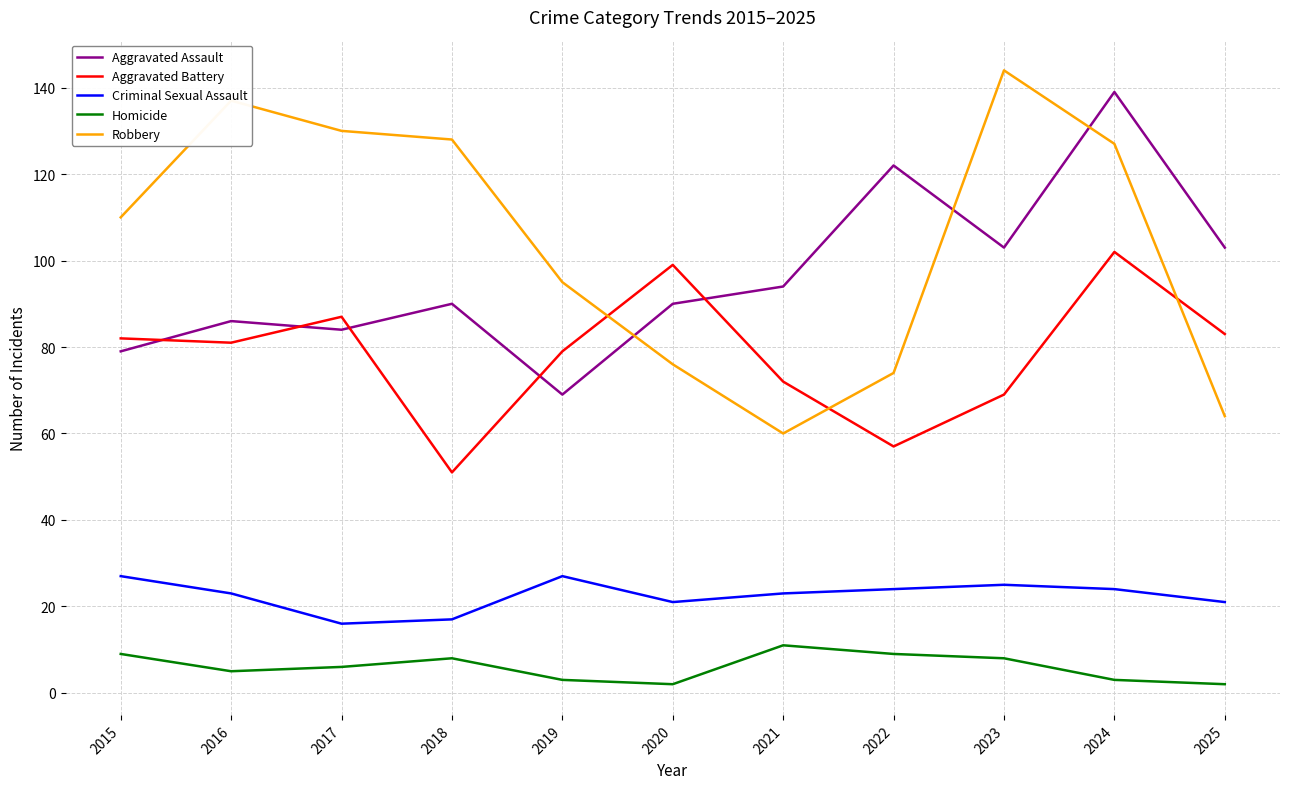

What is the difference between the Aggravated Battery values at 2021 and 2017?

15